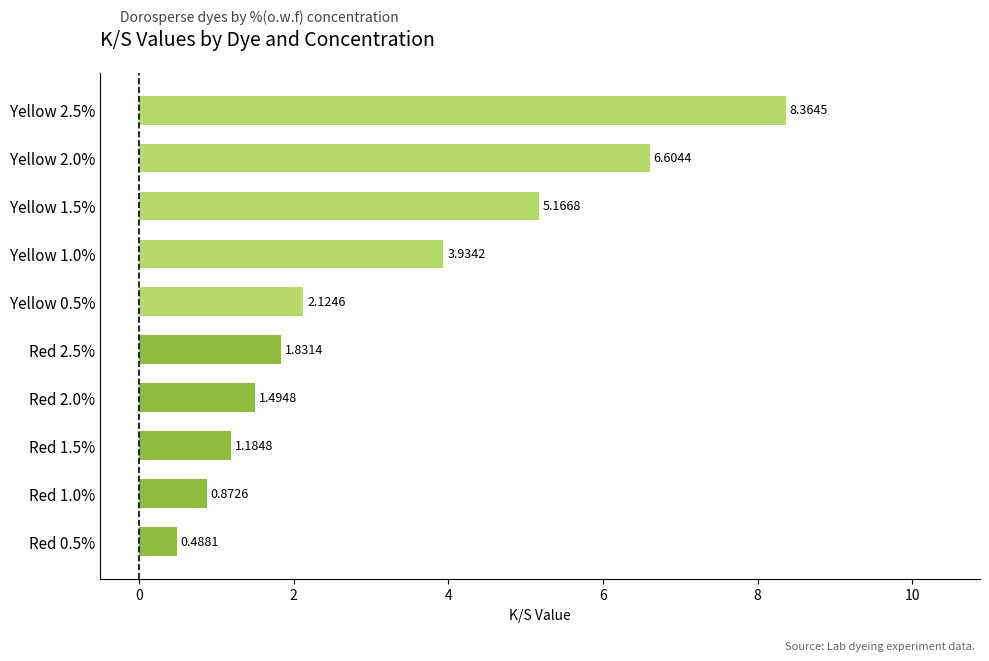

What is the difference between the maximum and second lowest values?

7.5